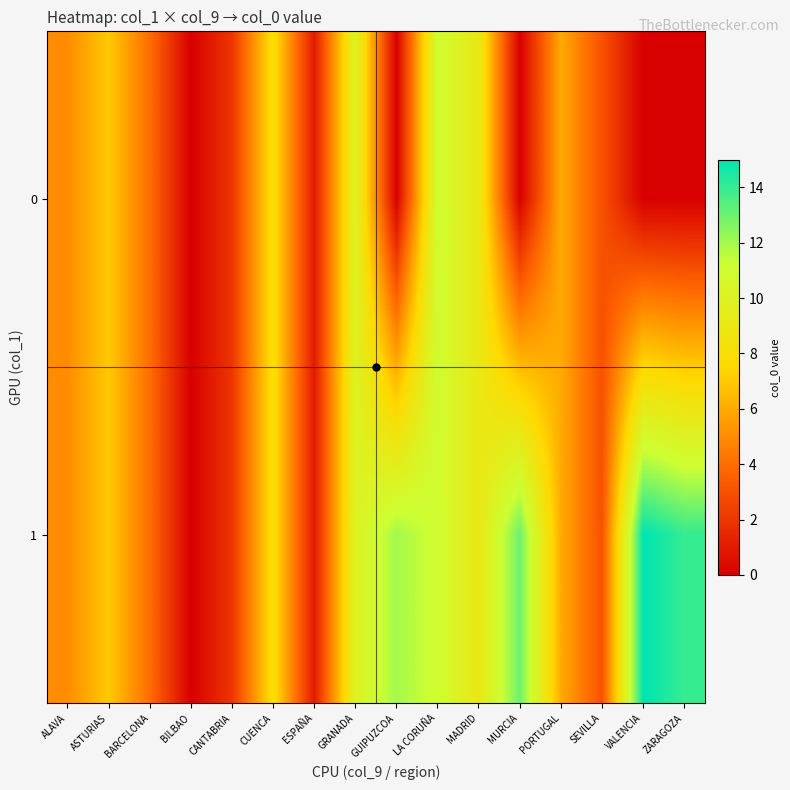

Which series has the largest range (max minus min)?

1